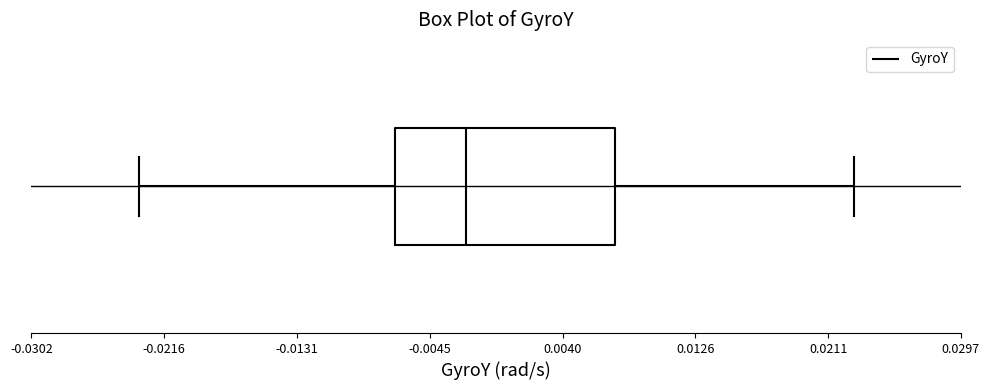

Read this box plot against the x-axis: the position of the median line, the range covered by the box, and the ends of both whiskers. The values are not printed on the chart, so give them approximately, as read against the axis.

median -0.002, box -0.007 to 0.007, whiskers -0.023 to 0.023